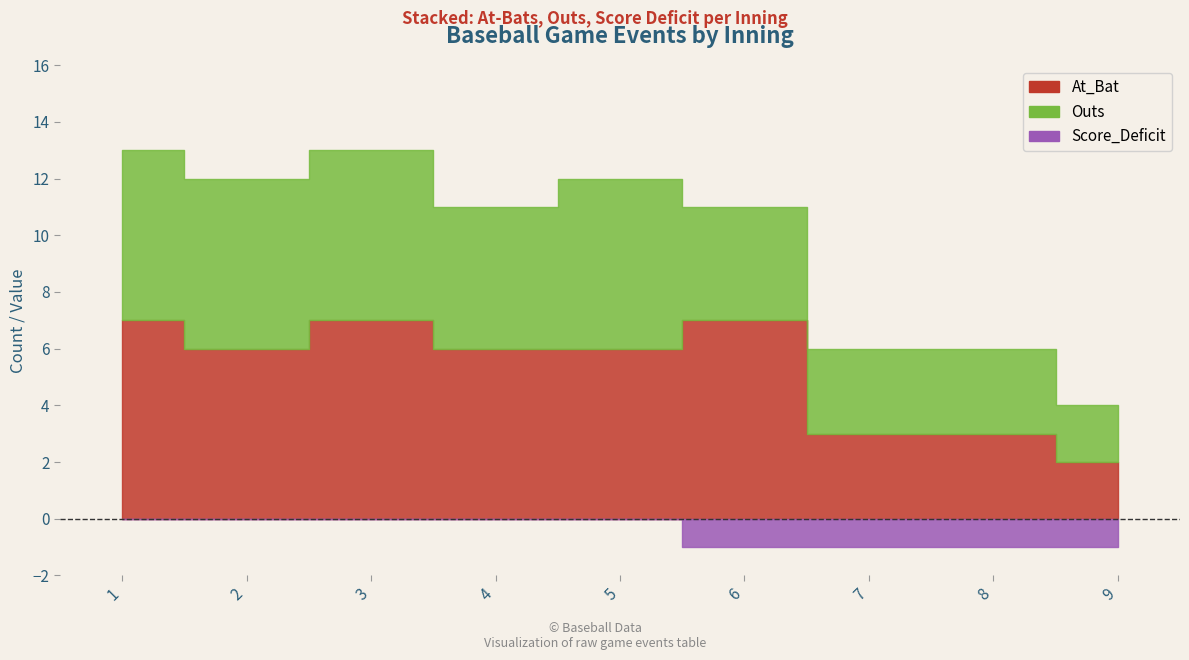

The value of Outs at 4 is 1. True or false?

False